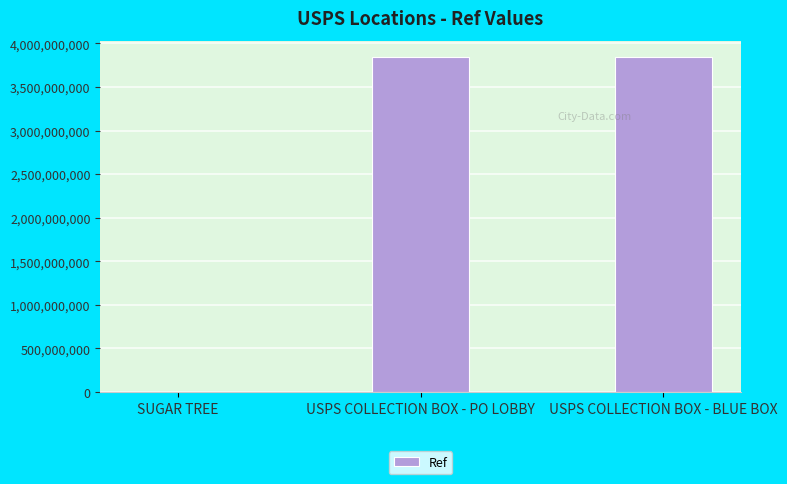

What is the sum of all values?

7677383848